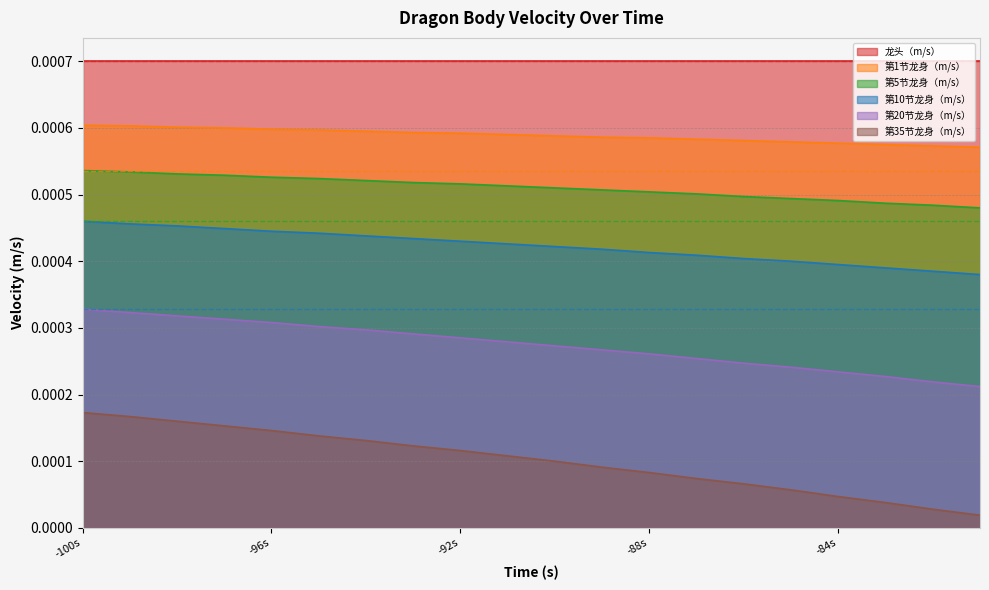

How many lines are shown in the chart?

6